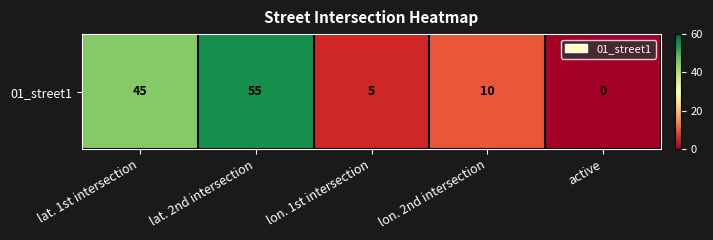

What value does the data have at lat. 2nd intersection?

55